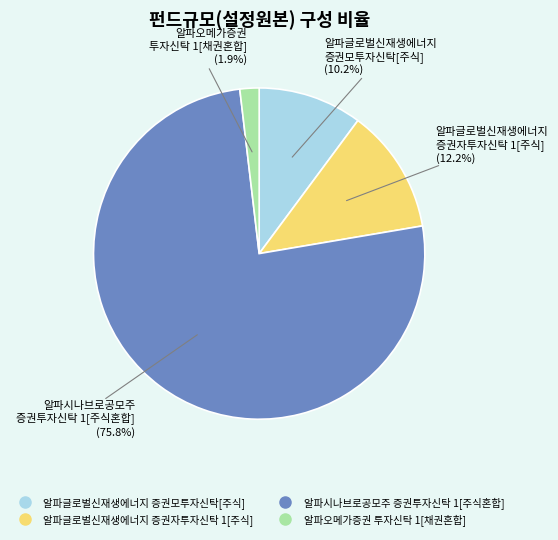

How many slices are in this pie chart?

4